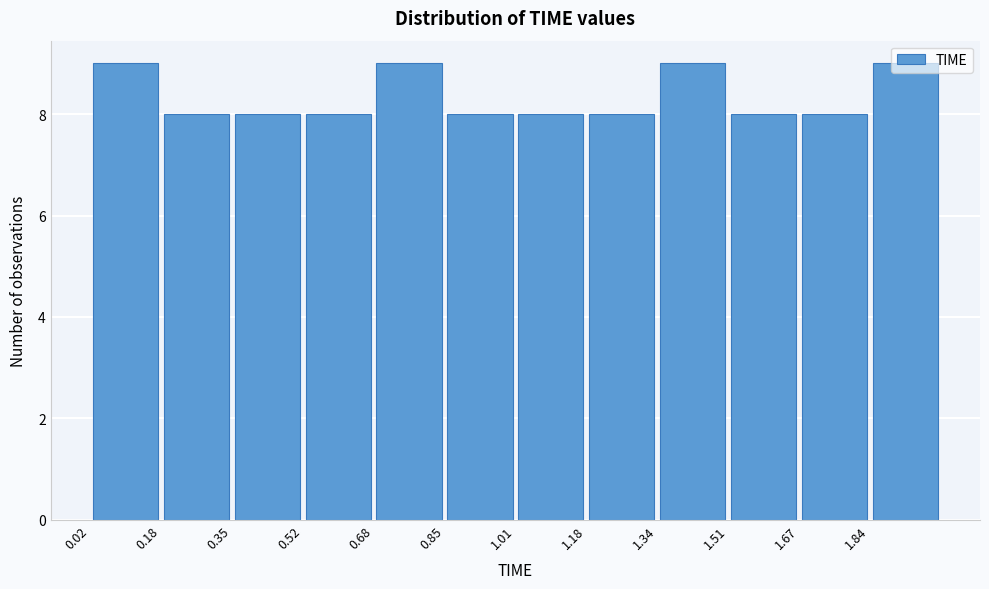

Reading left to right, transcribe this chart: for each bar, give the range it covers on the x-axis and its height. Neither the bar edges nor the heights are printed on the chart, so give them approximately, as read against the axes.

0.020 to 0.185: 9
0.185 to 0.350: 8
0.350 to 0.515: 8
0.515 to 0.680: 8
0.680 to 0.845: 9
0.845 to 1.010: 8
1.010 to 1.175: 8
1.175 to 1.340: 8
1.340 to 1.505: 9
1.505 to 1.670: 8
1.670 to 1.835: 8
1.835 to 2.000: 9